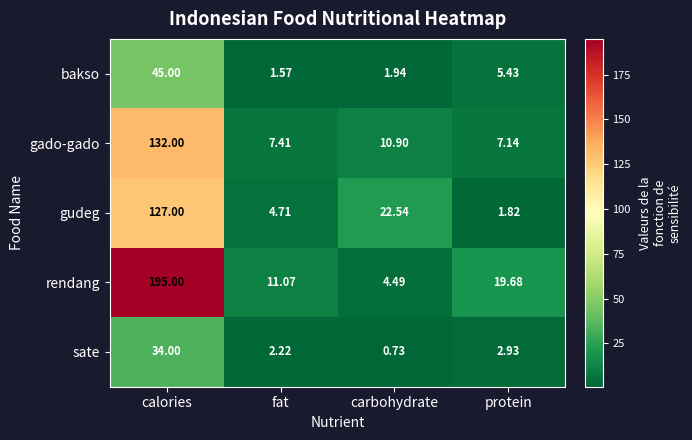

At which category is the sum across all series the highest?

calories